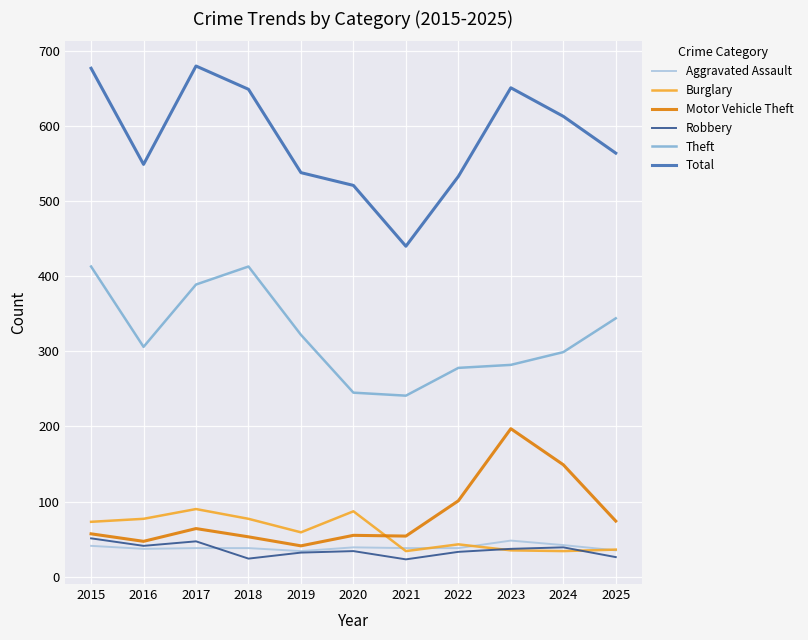

What is the total value across all series at 2021?

830